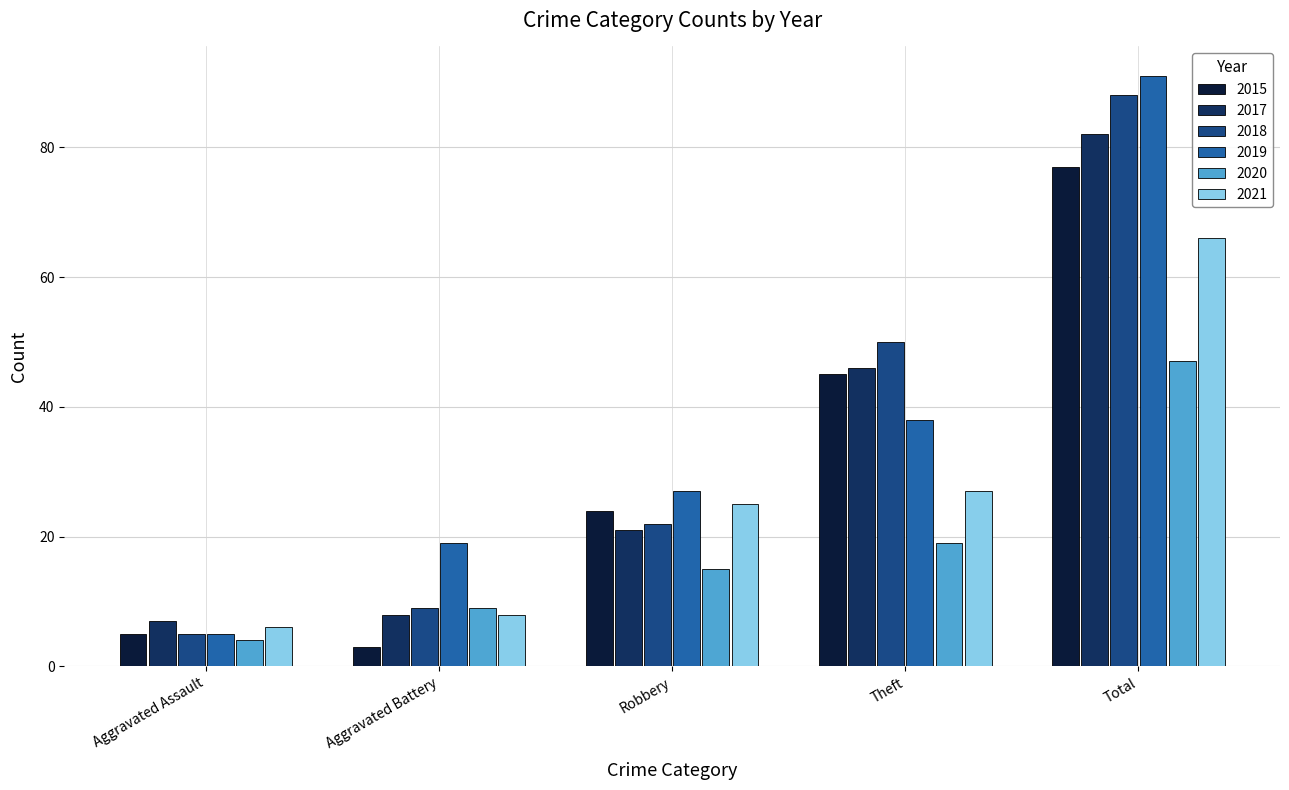

Read the 2021 value at Total.

66